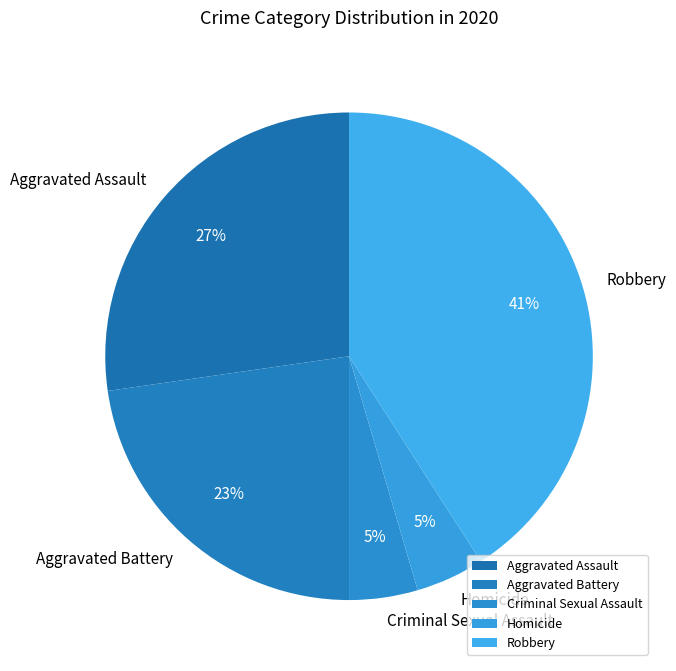

Is there a majority slice in this chart?

No